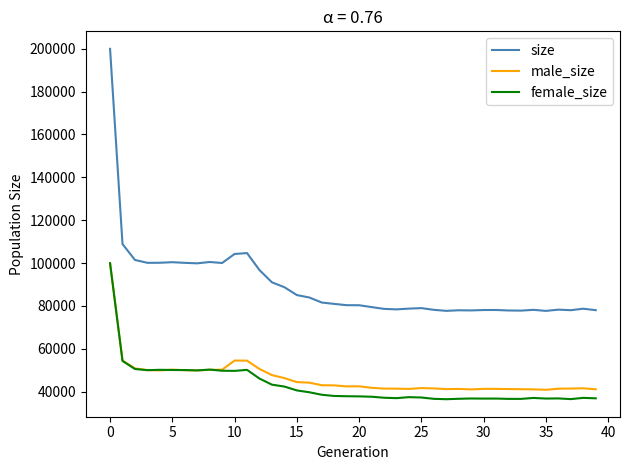

True or false: size has more than 1 interior local peaks.

True